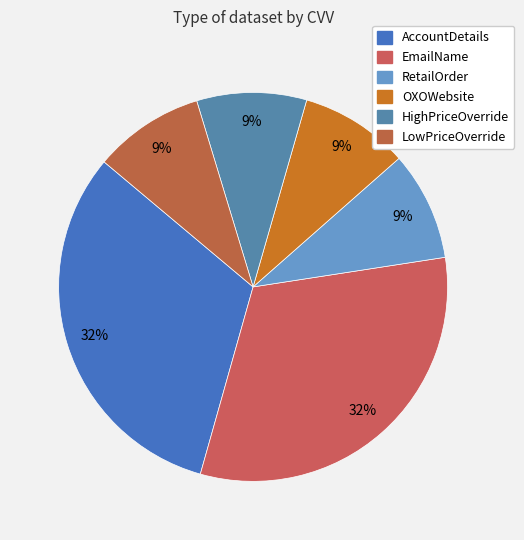

True or false: LowPriceOverride accounts for 18% of the total.

False